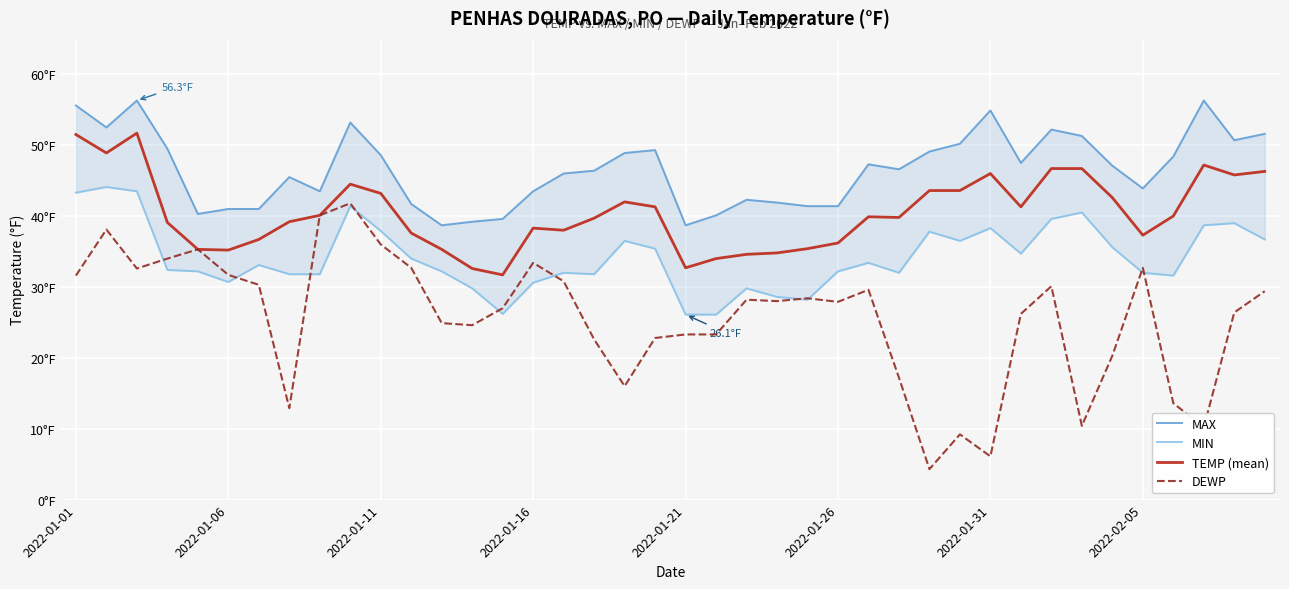

What is the total value across all series at 2022-01-26?

137.7